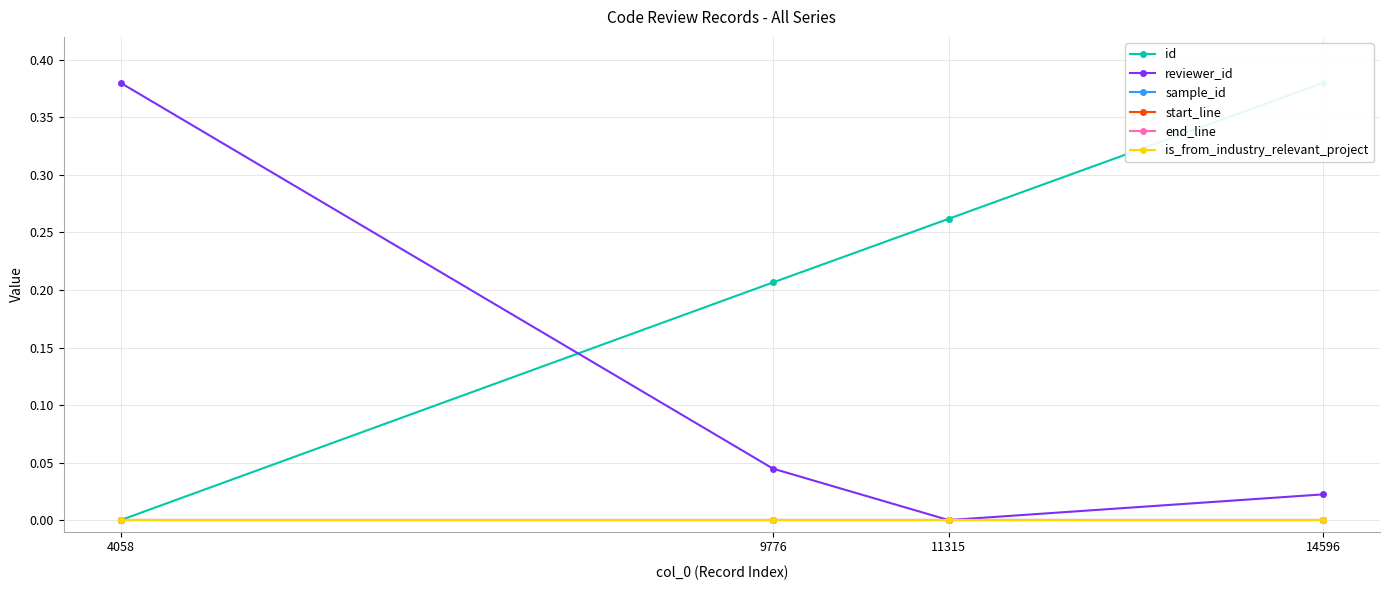

What is the sum of all reviewer_id values?

0.4